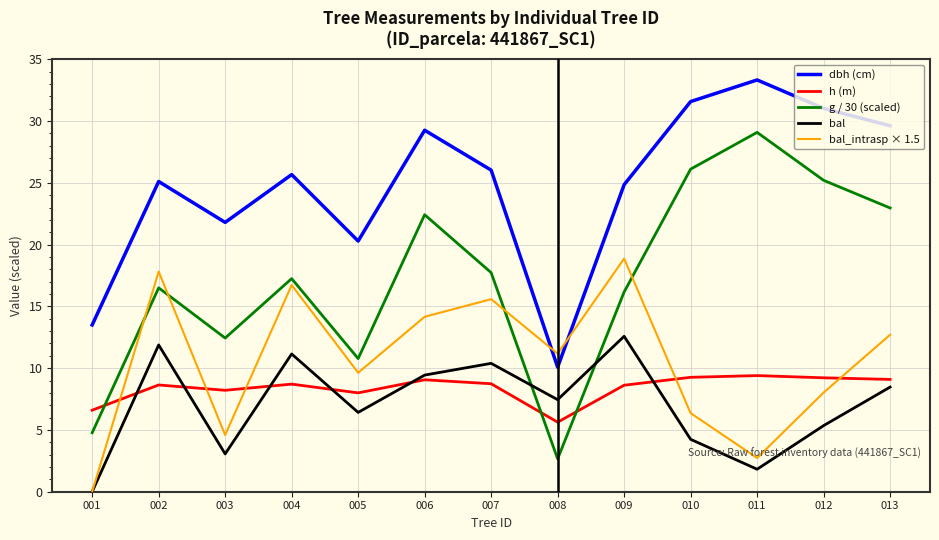

What is the total value across all series at 005?

55.1